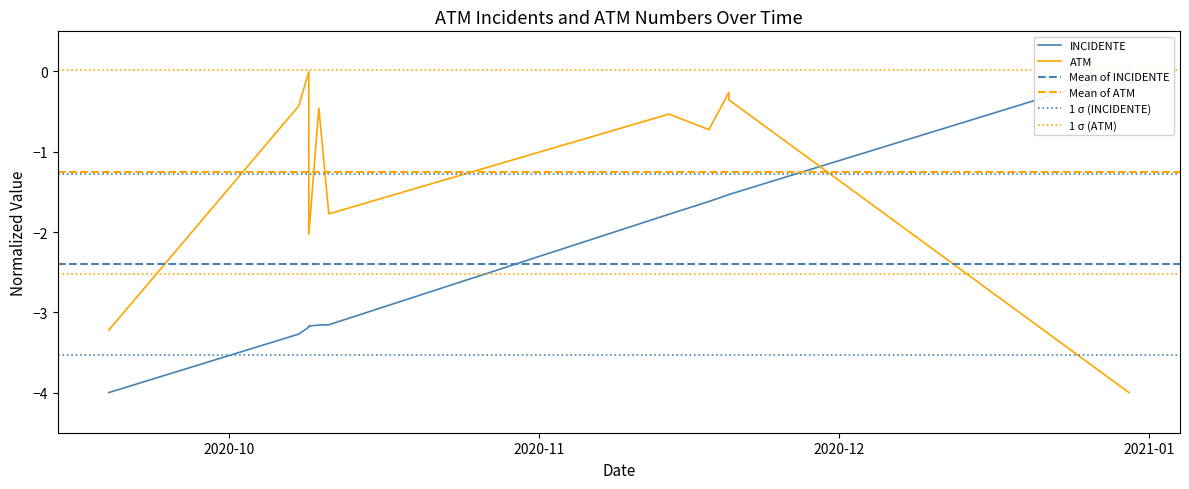

Which has a higher value, 2020-10-10 or 2020-11-18?

2020-11-18